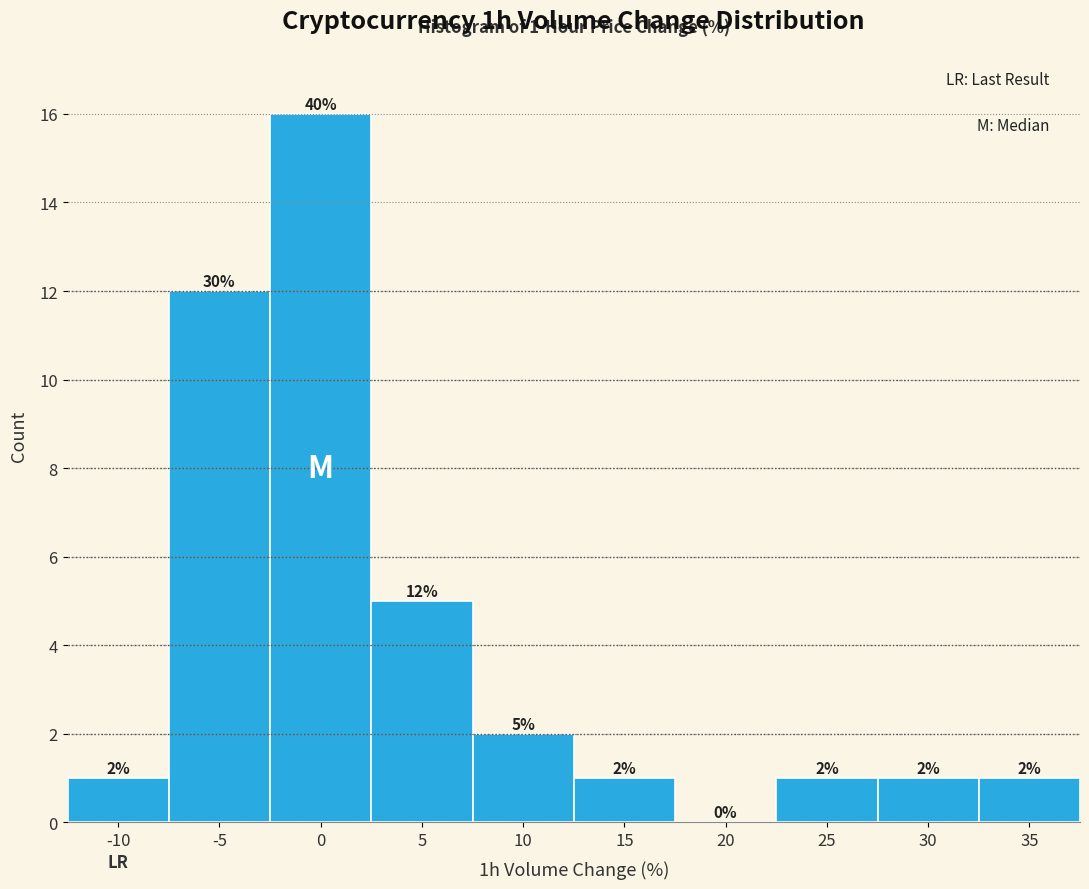

Reading right to left, transcribe all the data shown in this chart.

35=1	30=1	25=1	20=0	15=1	10=2	5=5	0=16	-5=12	-10=1